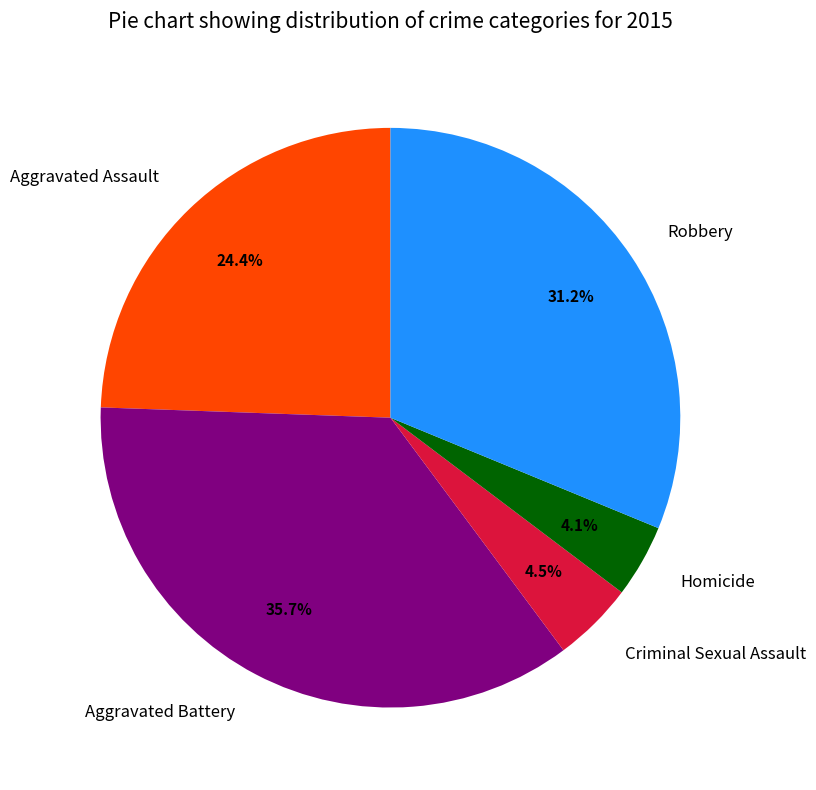

To the nearest percent, what is the difference between the largest and smallest slice percentages?

32%